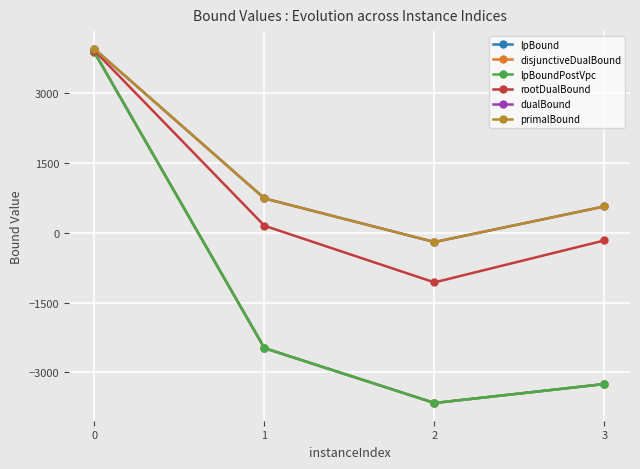

Is the value of dualBound at 2 greater than the value of rootDualBound at 0?

No